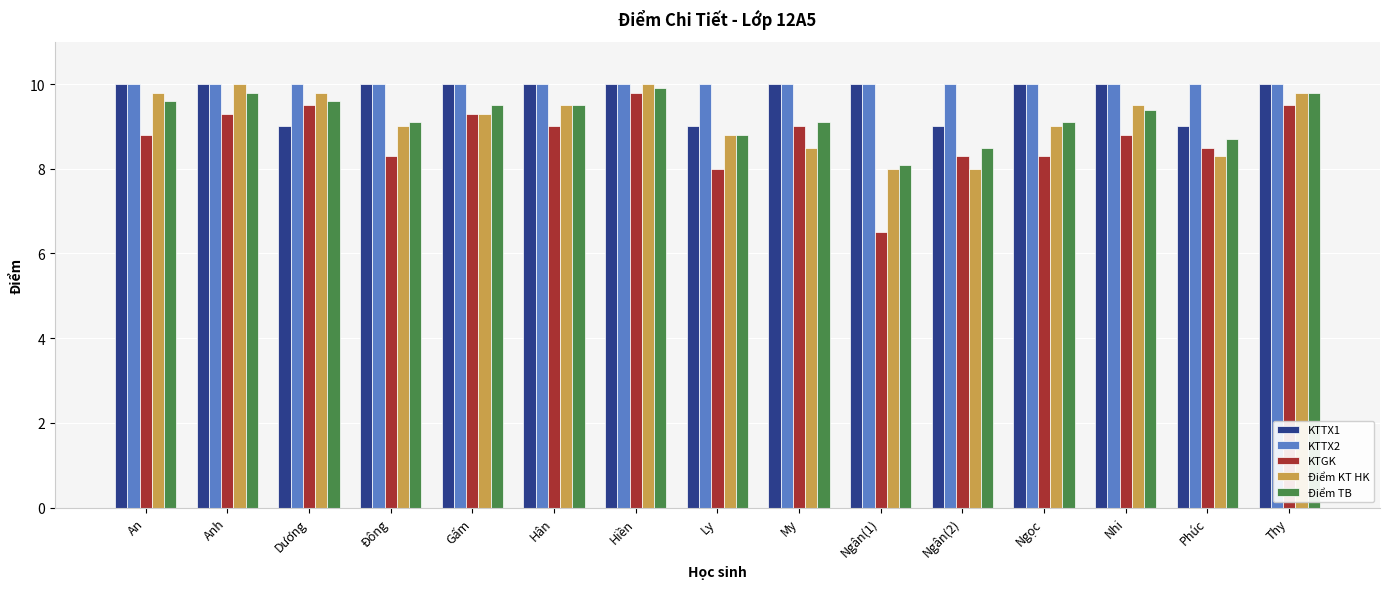

What are all the series names shown in the legend?

KTTX1, KTTX2, KTGK, Điểm KT HK, Điểm TB